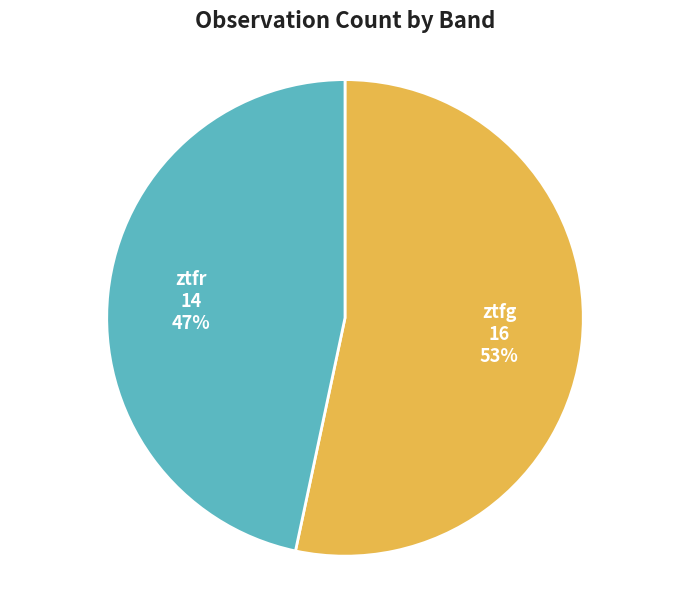

To the nearest percent, what percentage of the pie is ztfg?

53%